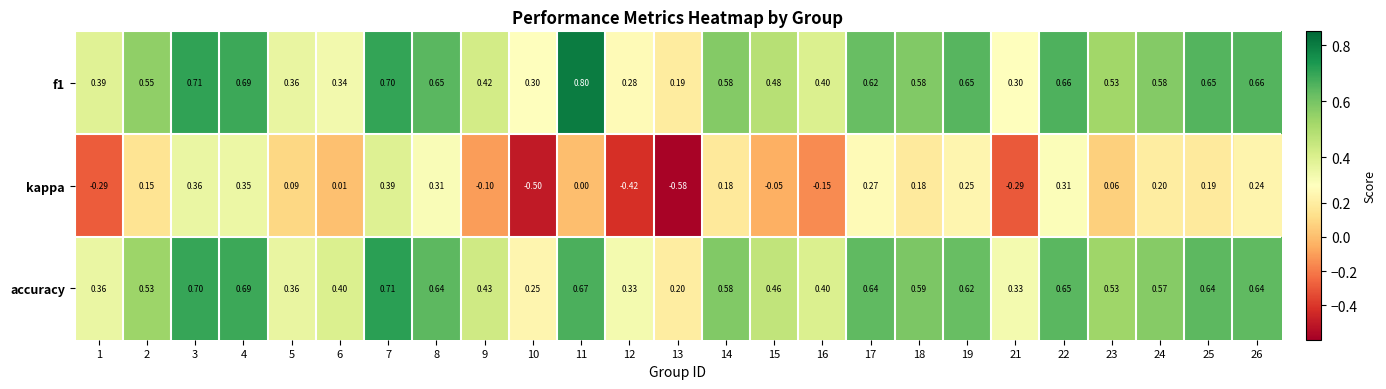

How many series are shown in this chart?

3